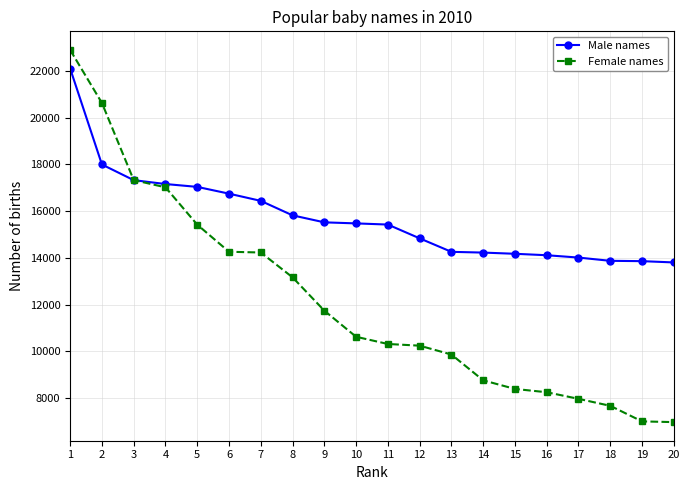

Which series has the widest spread of values?

Female names